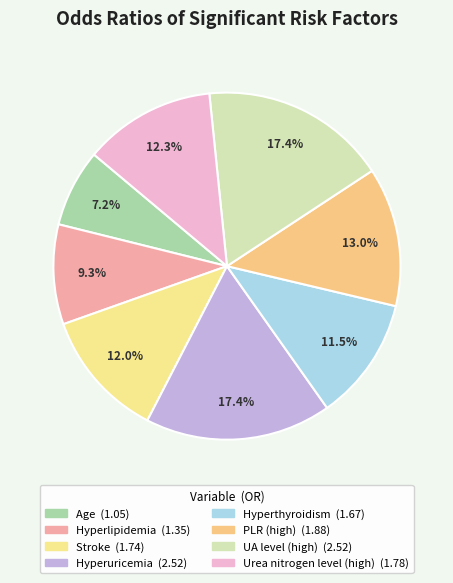

What is the ratio of the value at Stroke to the value at Hyperthyroidism?

1.0